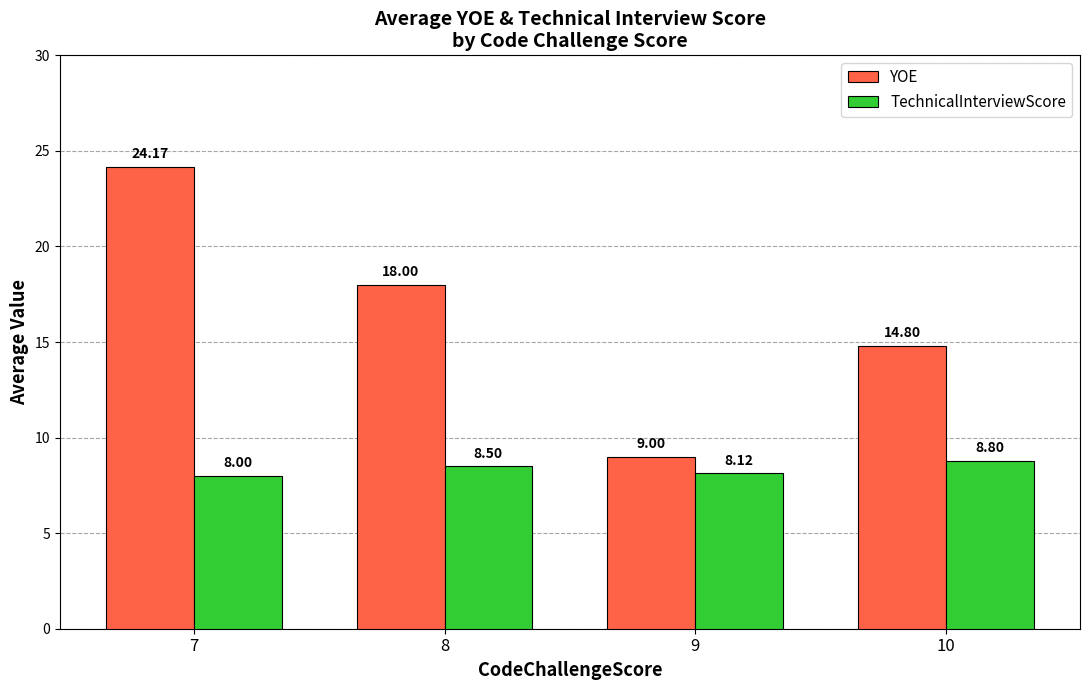

Which series has the largest total across all categories?

YOE